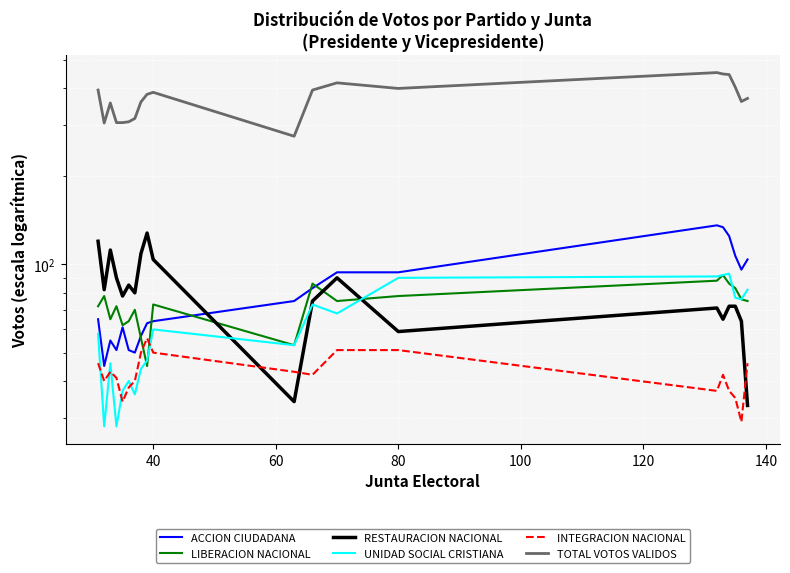

How many values in the INTEGRACION NACIONAL series are below 42?

9